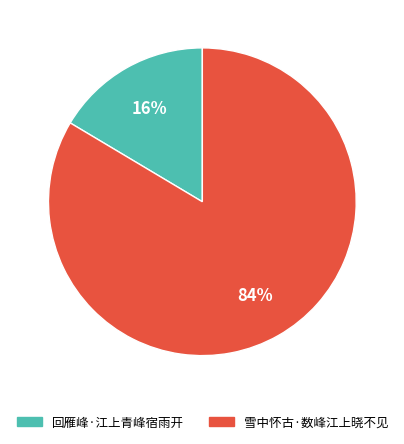

To the nearest percent, what portion does 回雁峰·江上青峰宿雨开 represent?

16%